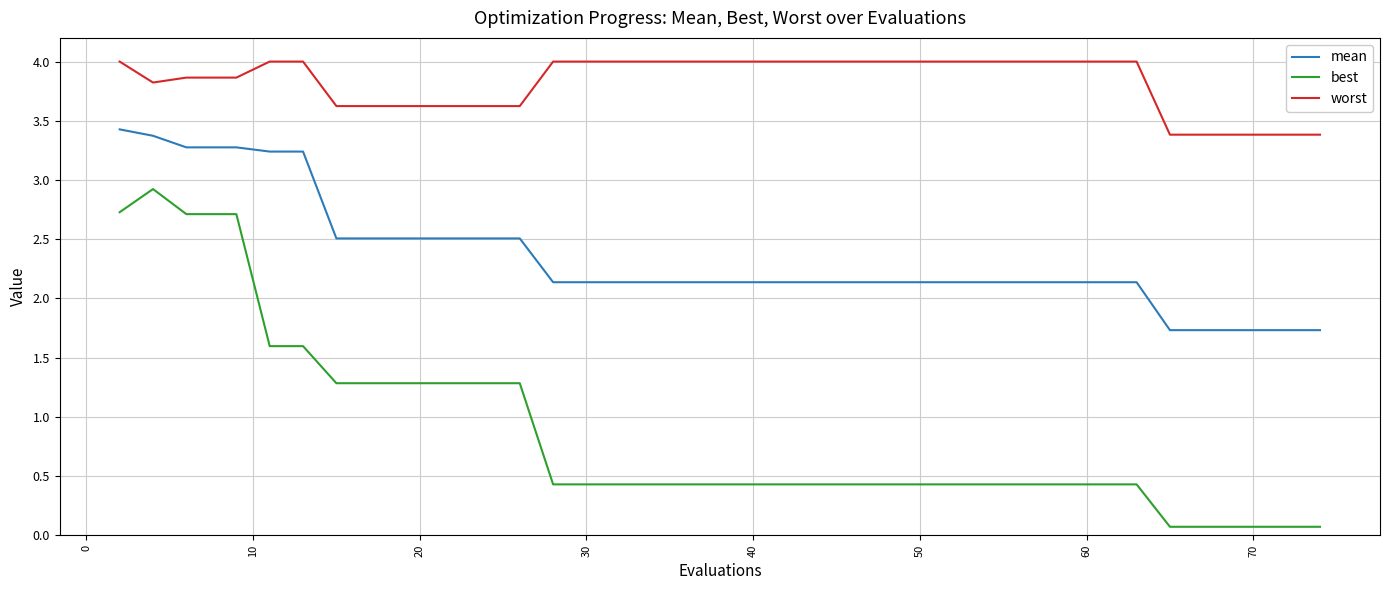

What is the highest value of the worst series?

4.0